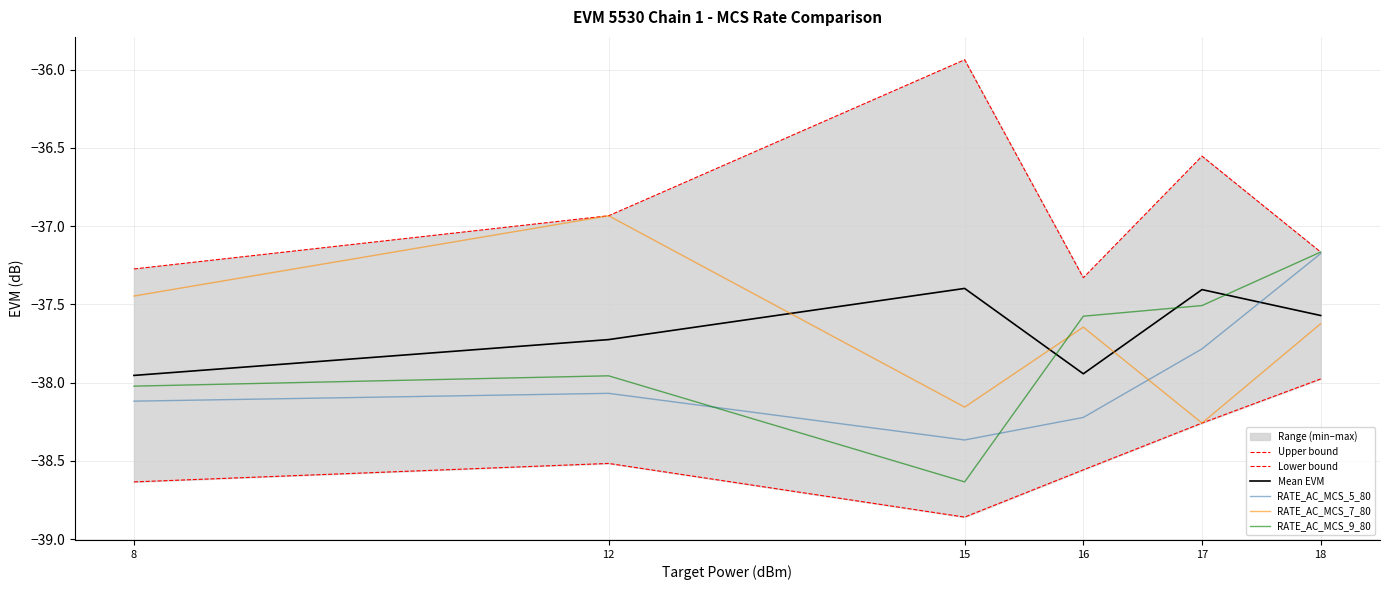

What is the difference between the second highest and second lowest values in the Lower bound series?

0.4